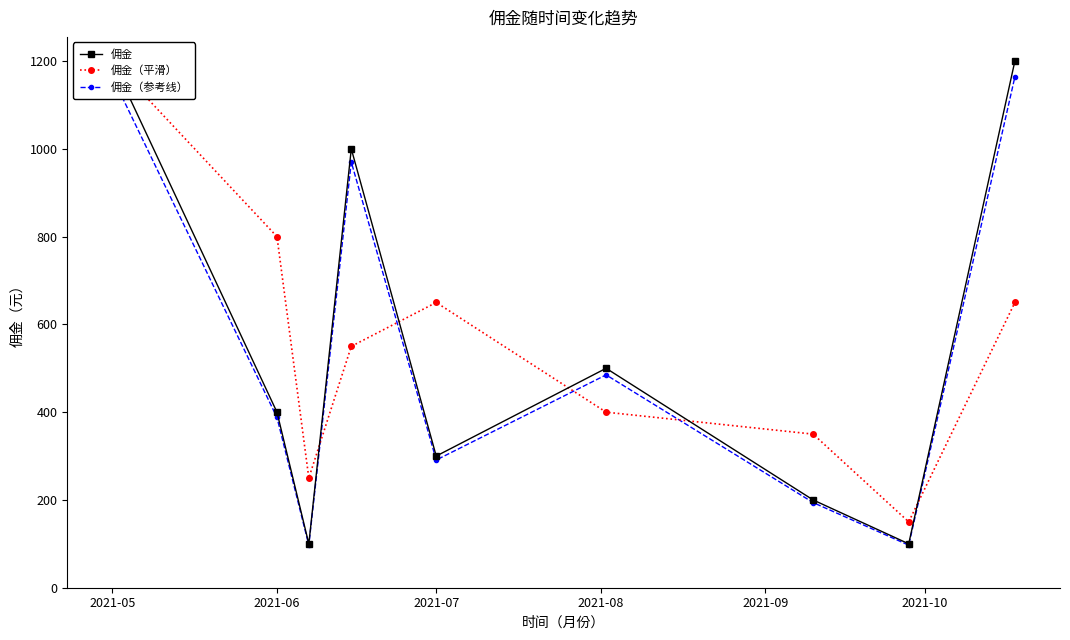

The value of 佣金（平滑） at 2021-05 is 1200. True or false?

True